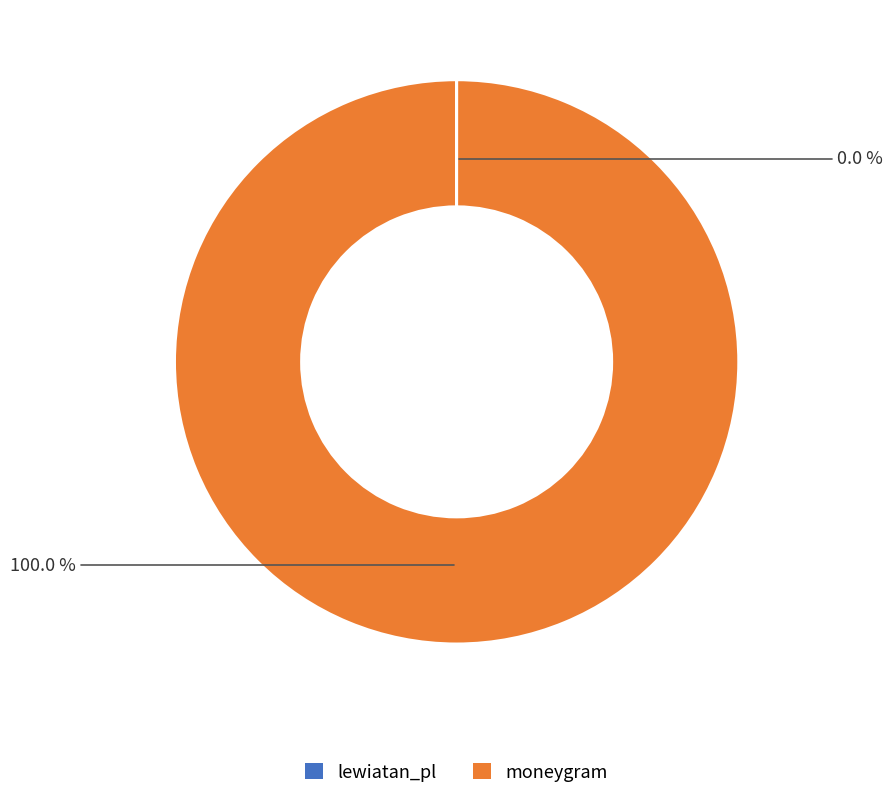

Is there any slice that represents more than half of the pie?

Yes